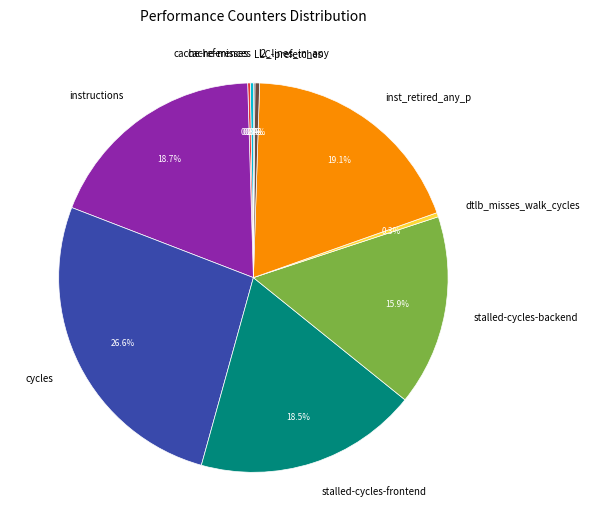

Which category has the biggest portion of the pie?

cycles